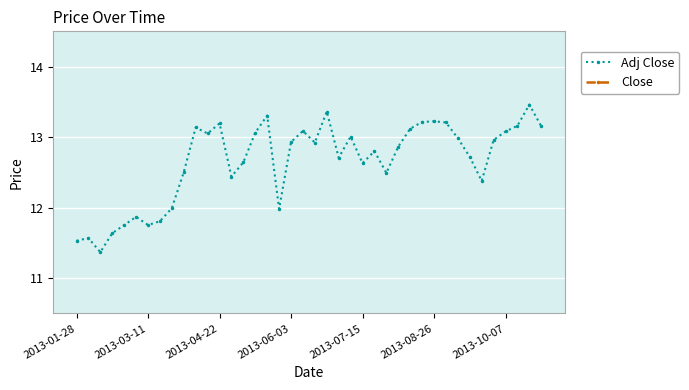

What are all the series names shown in the legend?

Adj Close, Close